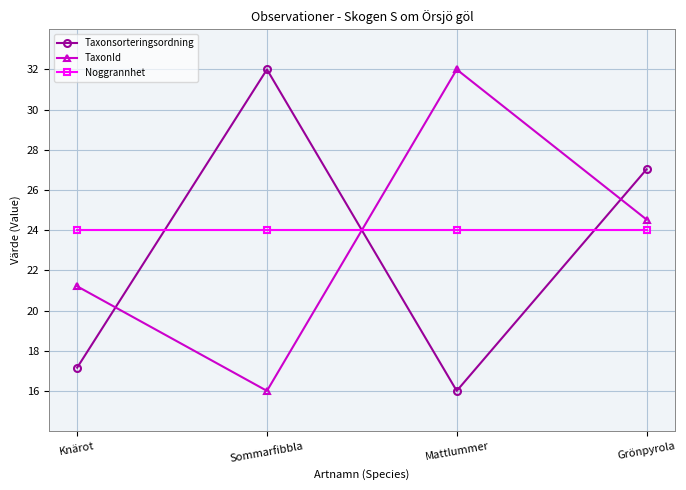

What is the average value of the TaxonId series?

23.4